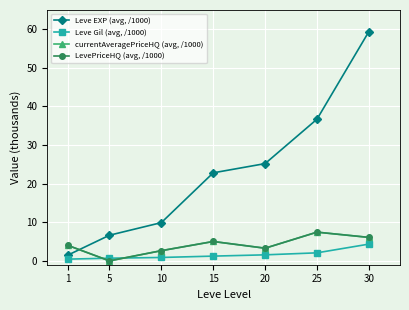

What is the maximum value for Leve Gil (avg, /1000)?

4.3